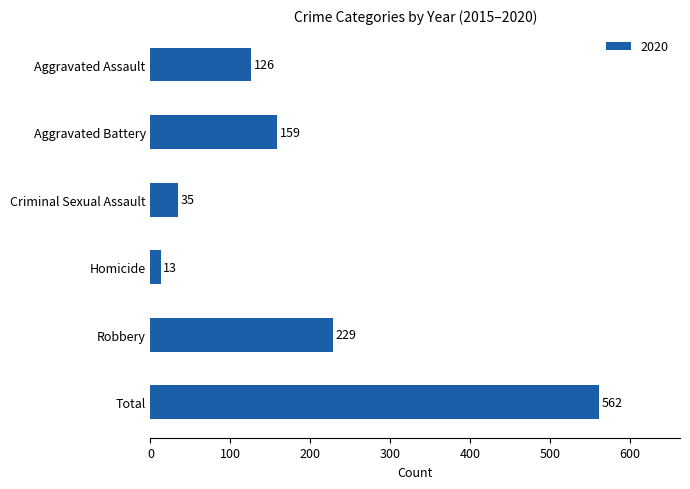

Which label corresponds to the largest value in the chart?

Total